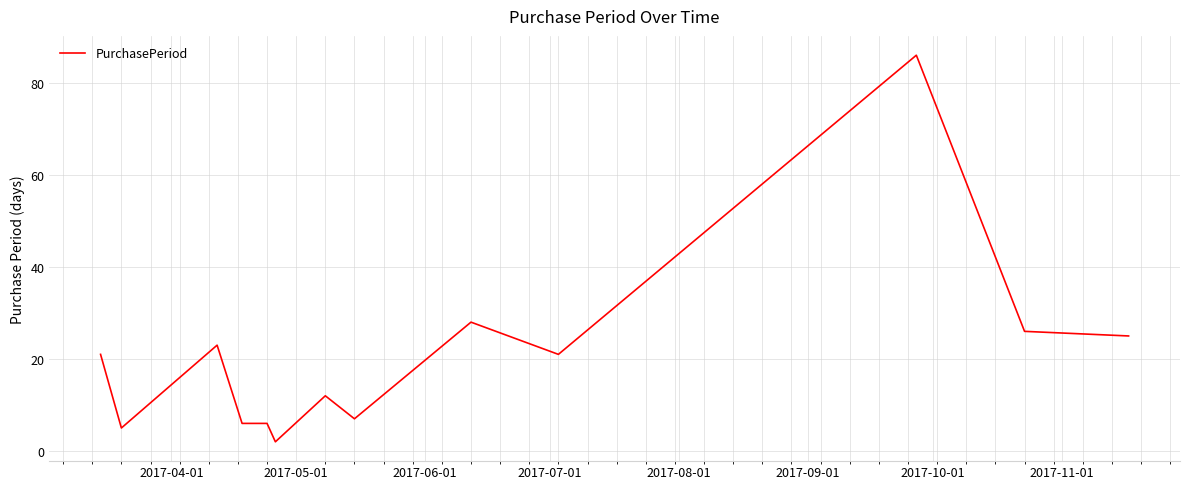

What is the greatest value displayed?

86